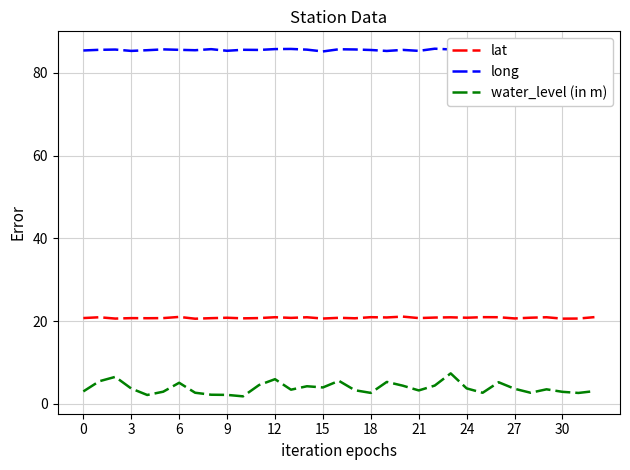

Which series has the largest range (max minus min)?

water_level (in m)